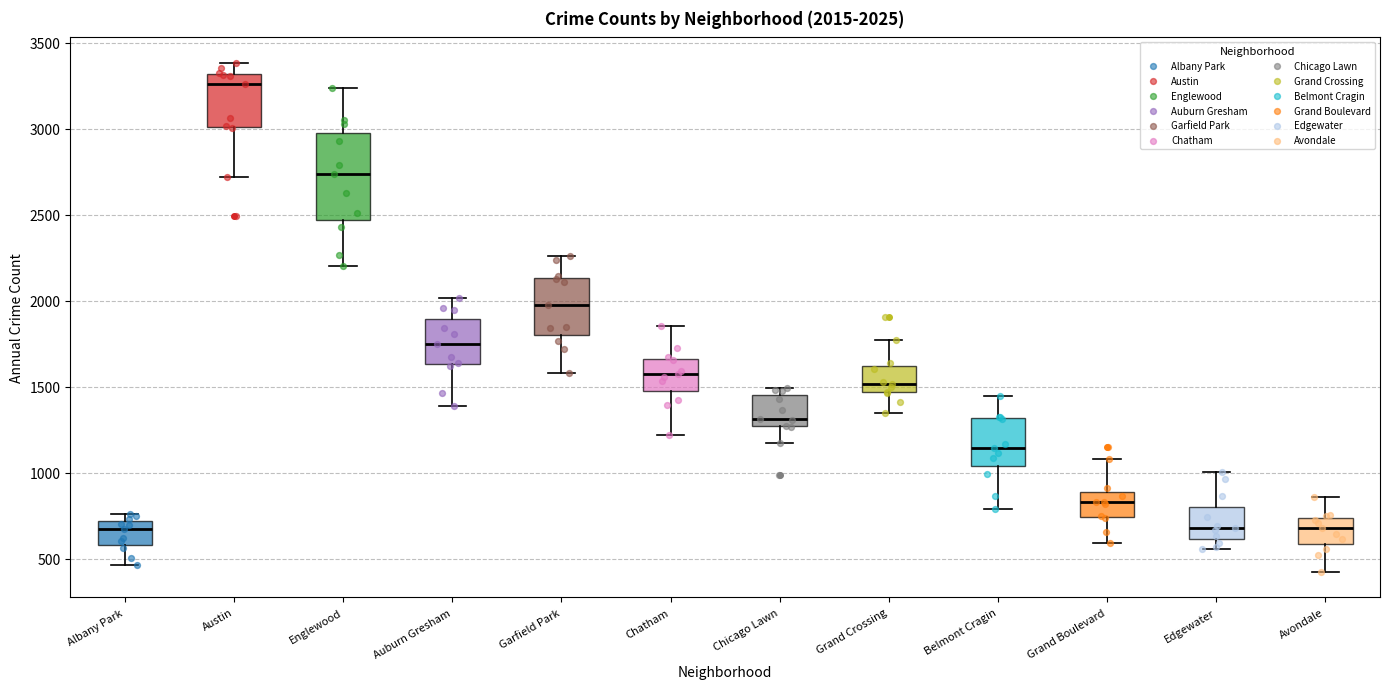

Which box is the tallest, from its lower edge to its upper edge?

Englewood